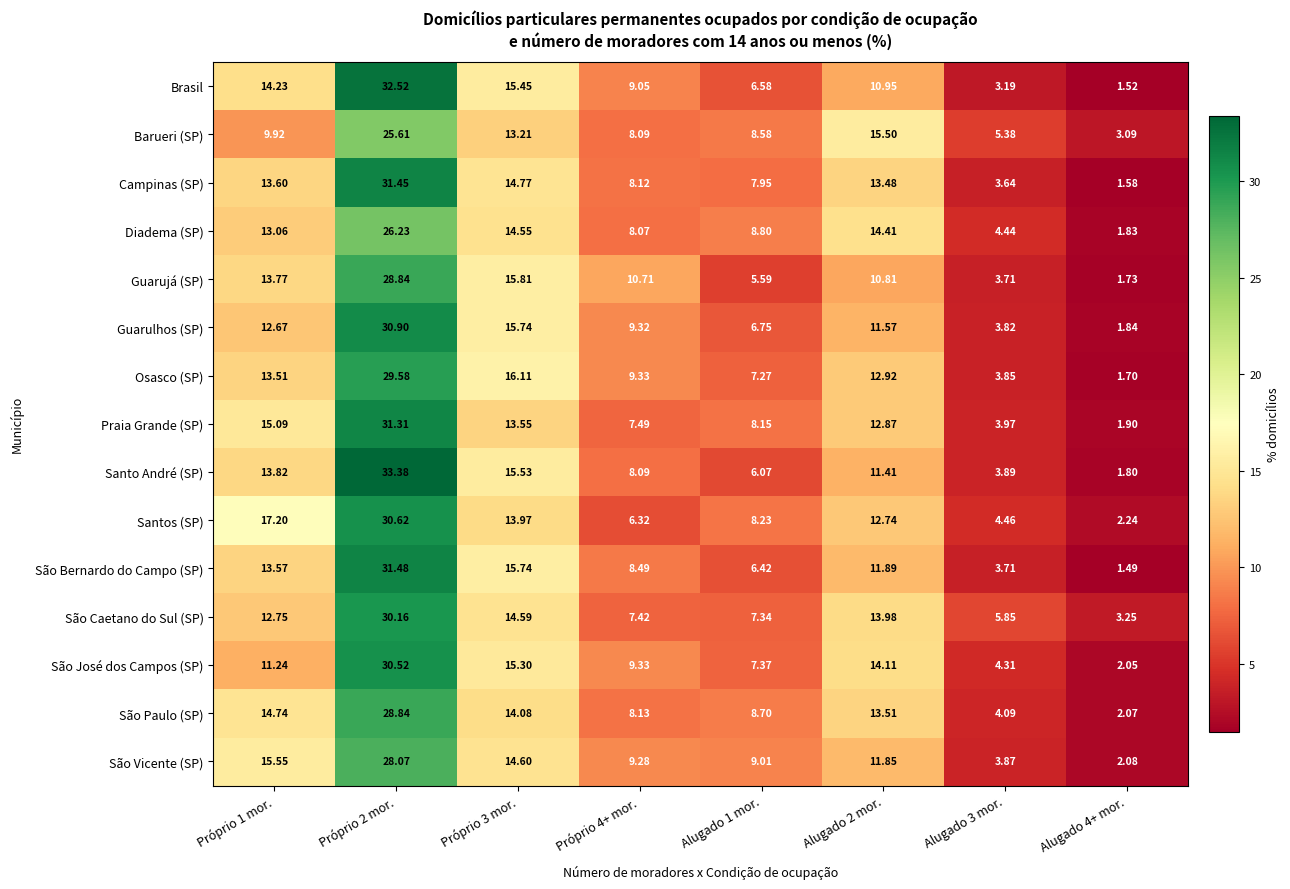

Rank the series at Próprio 1 mor. from lowest to highest value.

Barueri (SP), São José dos Campos (SP), Guarulhos (SP), São Caetano do Sul (SP), Diadema (SP), Osasco (SP), São Bernardo do Campo (SP), Campinas (SP), Guarujá (SP), Santo André (SP), Brasil, São Paulo (SP), Praia Grande (SP), São Vicente (SP), Santos (SP)